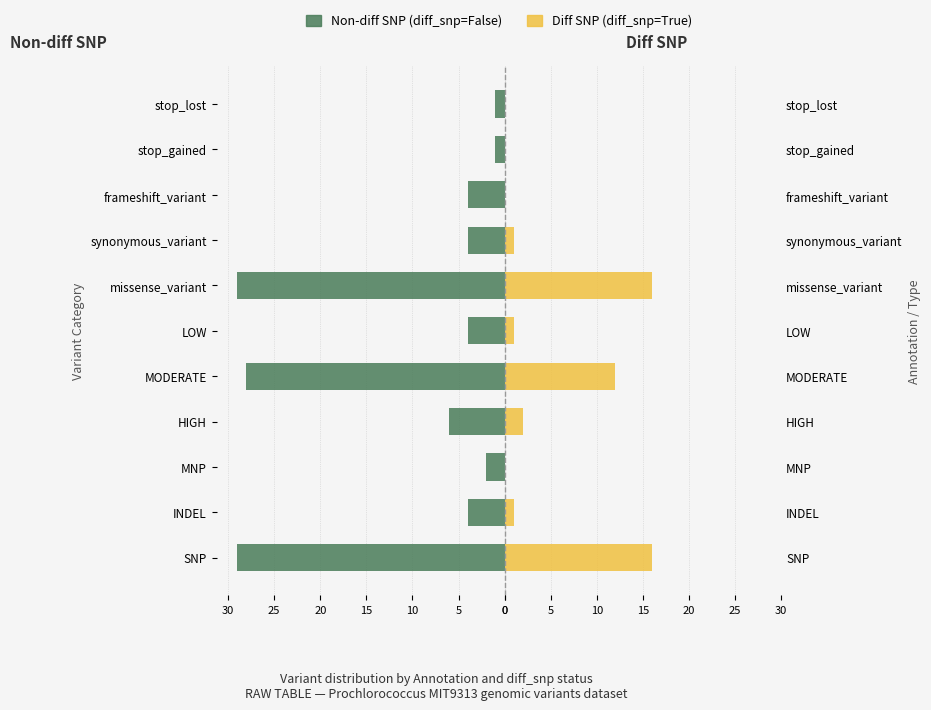

What are all the series names shown in the legend?

Non-diff SNP (diff_snp=False), Diff SNP (diff_snp=True)